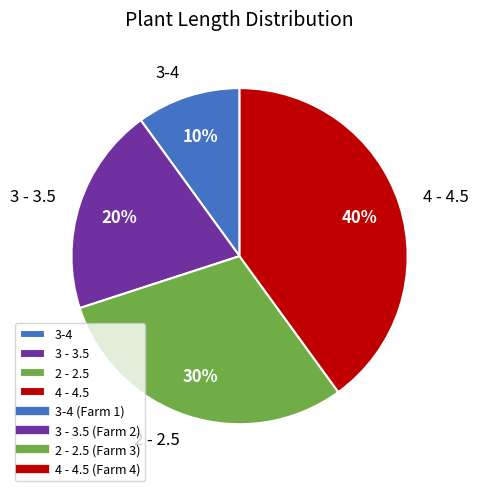

Which slice is the smallest?

3-4